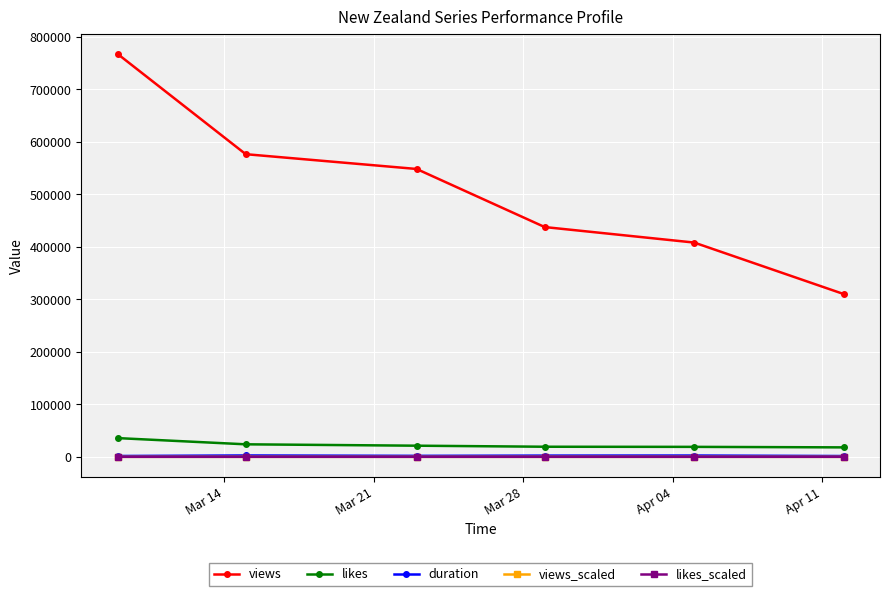

Count the number of data series in this chart.

5